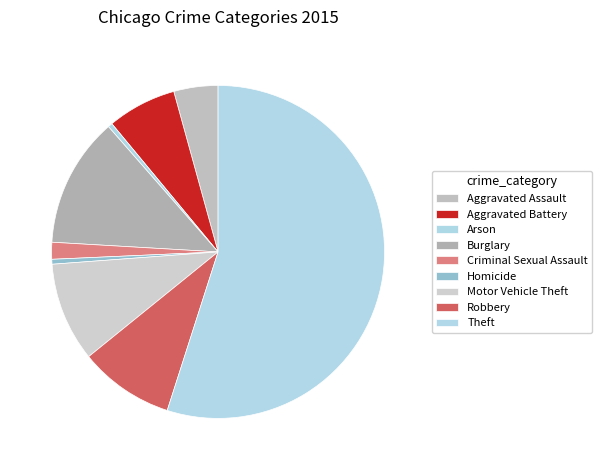

What is the change in value from Aggravated Assault to Motor Vehicle Theft?

+5588